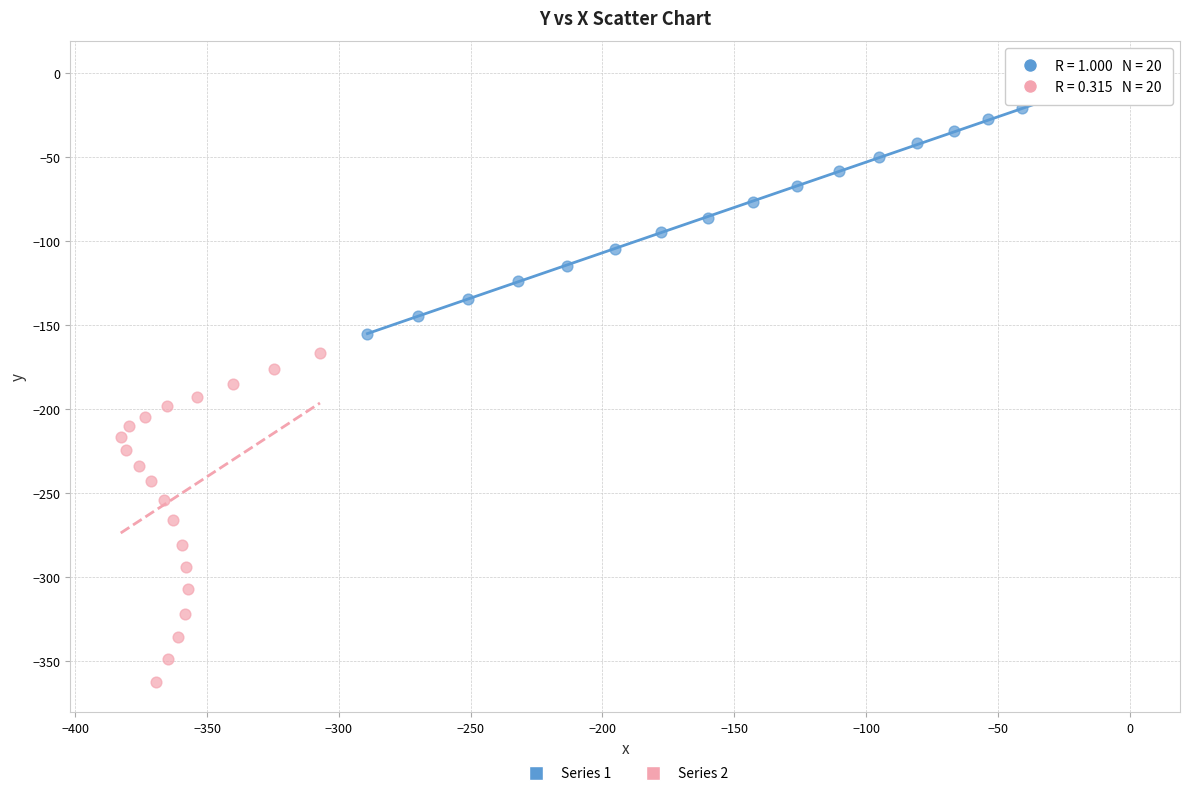

Which series reaches the minimum Y coordinate?

Series 2